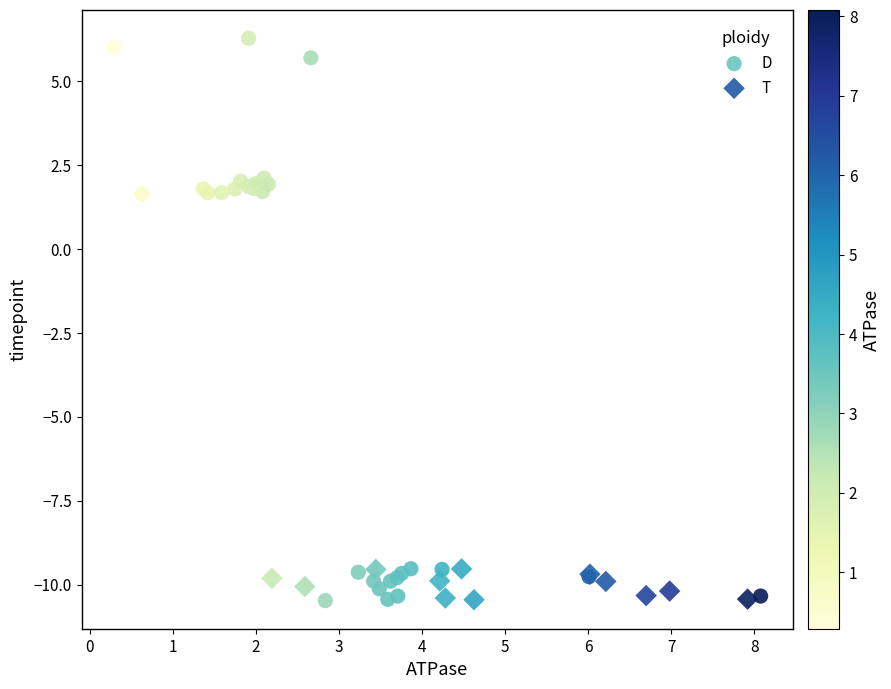

Which series has the widest spread of Y values?

D